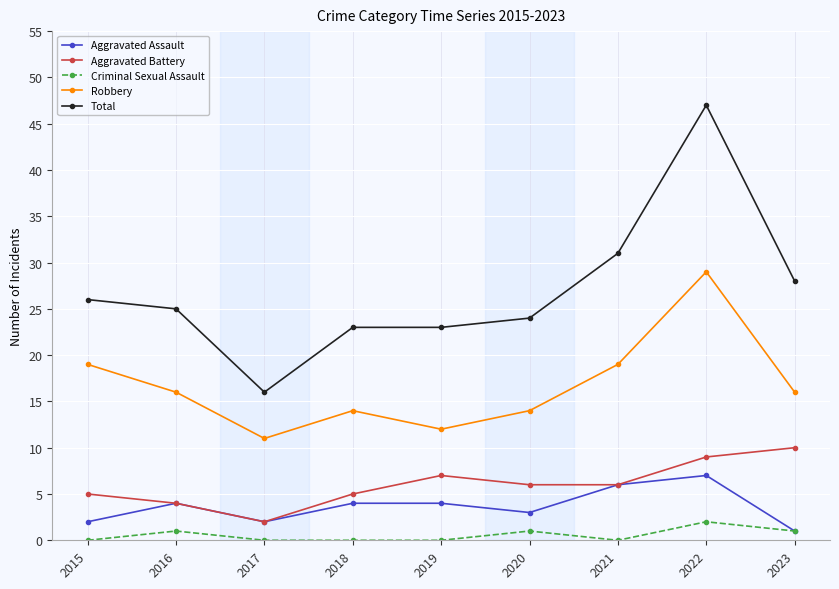

The Aggravated Assault series shows 2 at 2015. True or false?

True